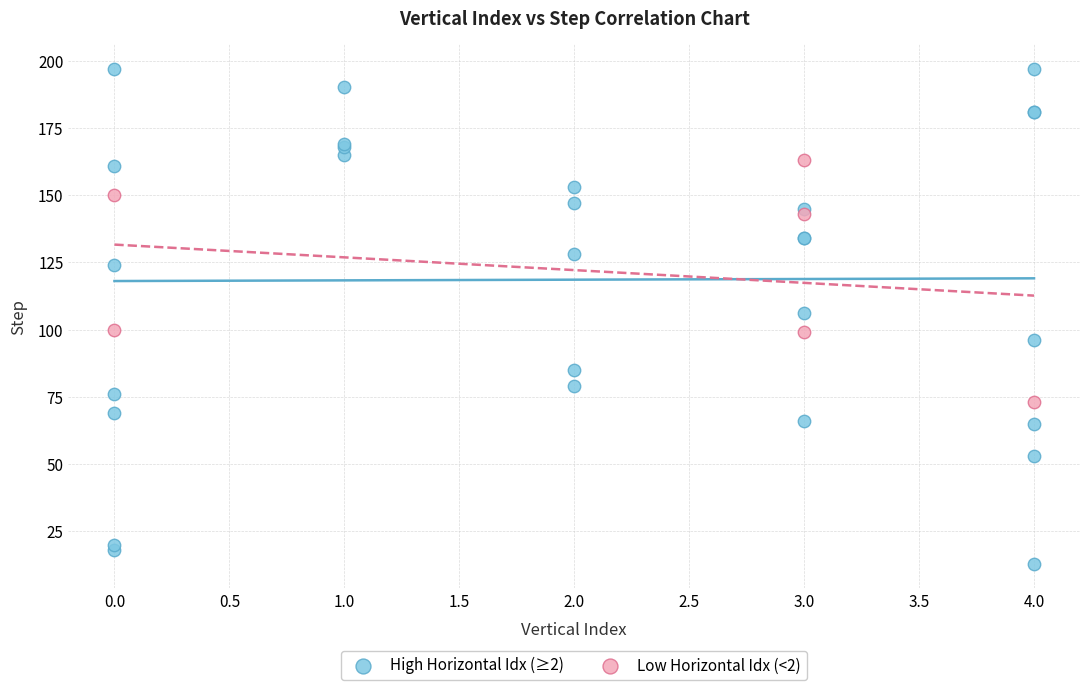

What are all the series names shown in the legend?

High Horizontal Idx (≥2), Low Horizontal Idx (<2)